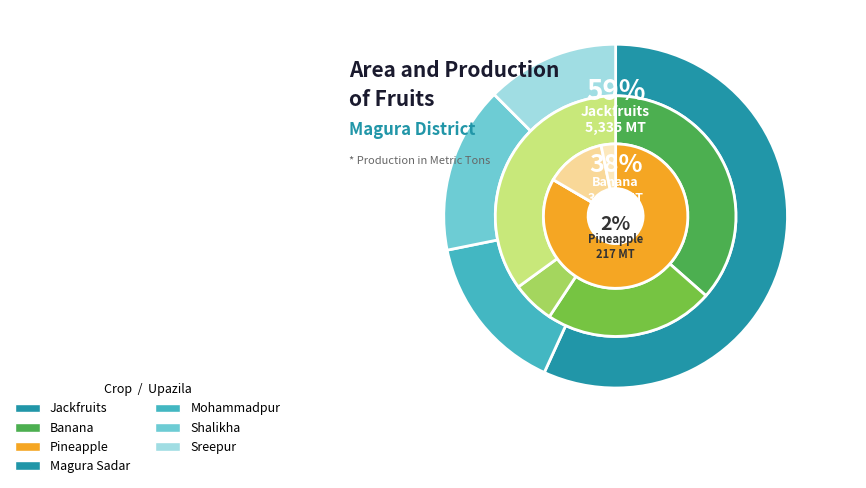

What is the majority slice?

Magura Sadar